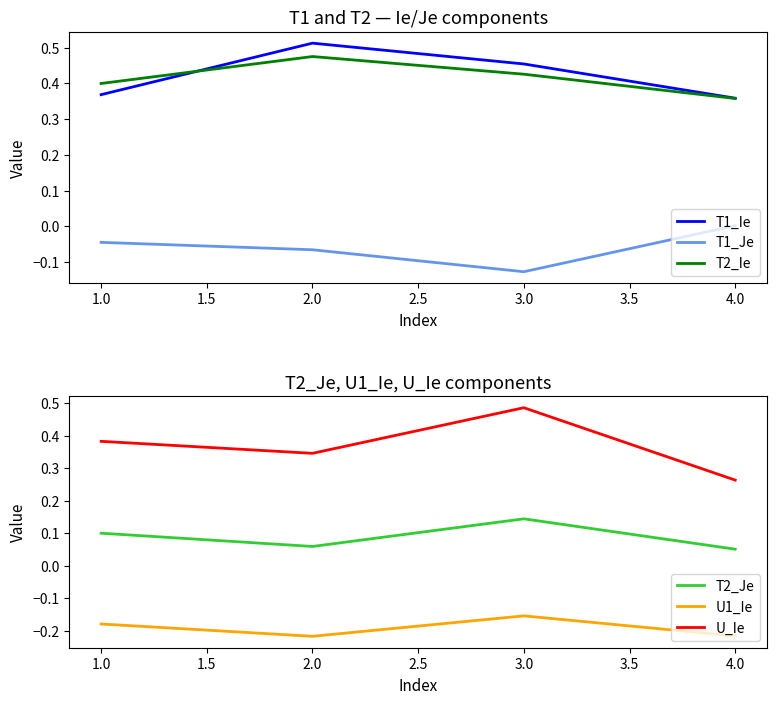

True or false: T2_Ie has a value of 0.3 at 2.0.

False